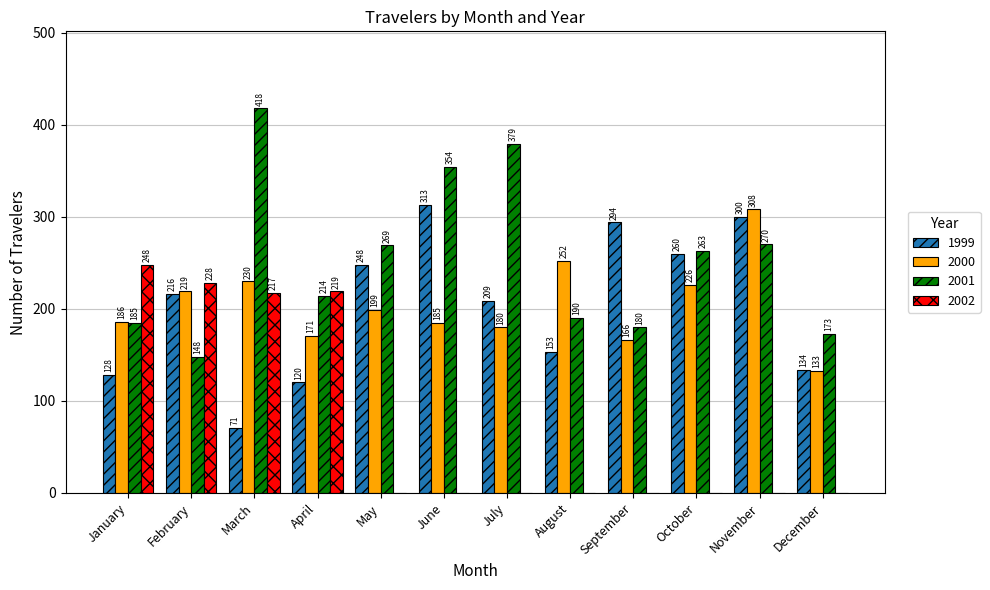

Which category has the highest value in the 1999 series?

June